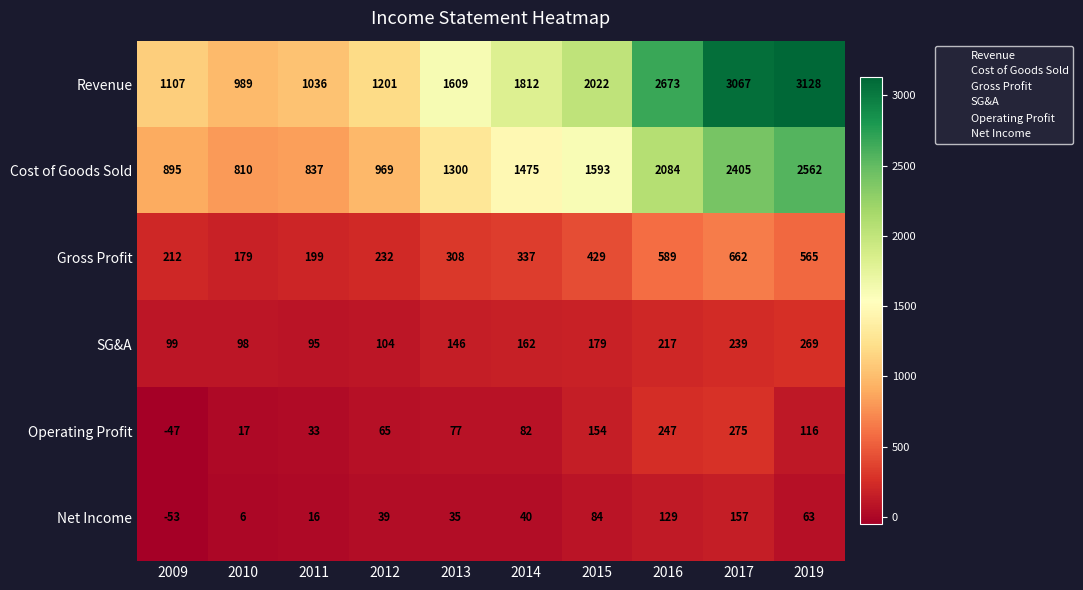

The value of Revenue at 2017 is 3067. True or false?

True